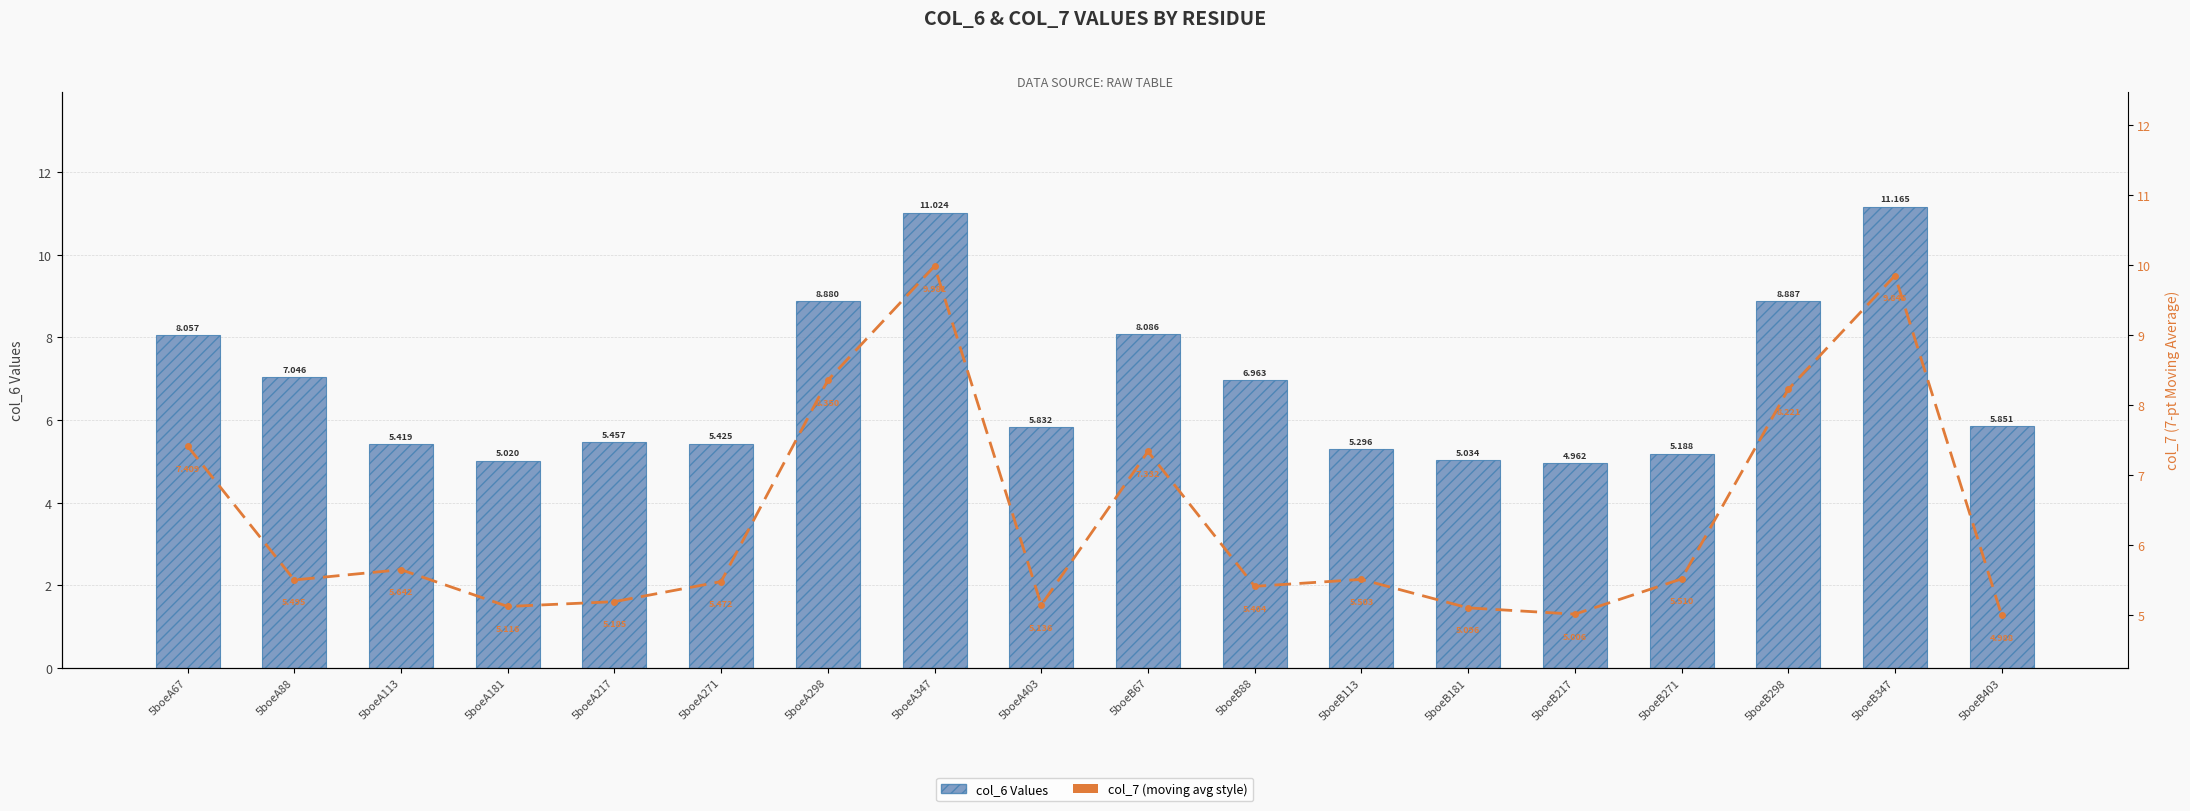

What is the value of the col_7 (moving avg style) bar at the 3rd from the left?

5.6